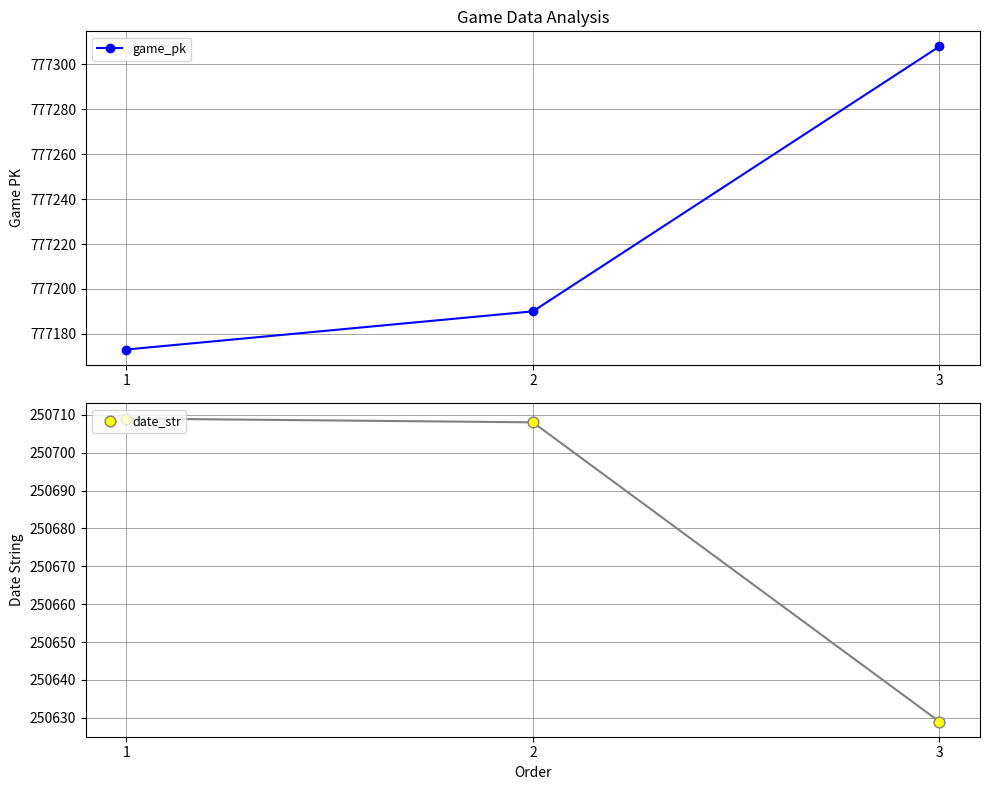

What is the total value across all series at 2?

1027898